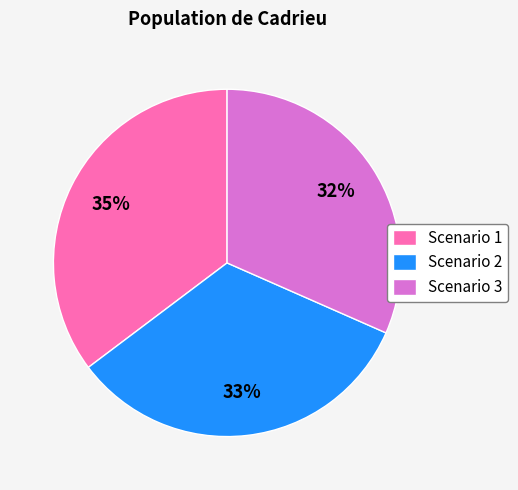

Rank the categories by value from highest to lowest.

Scenario 1, Scenario 2, Scenario 3